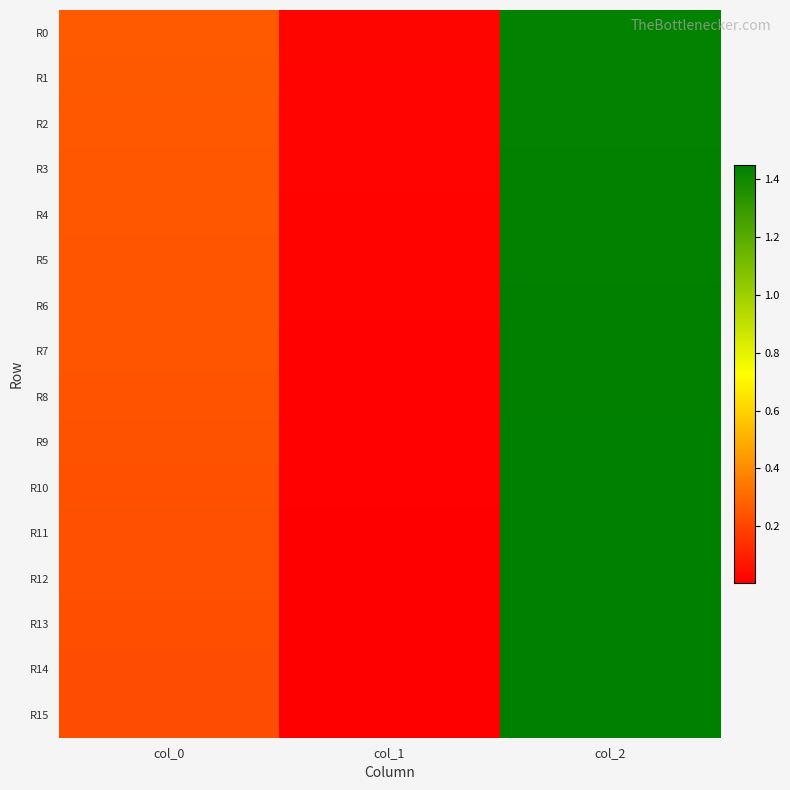

Which category has the highest value across all series?

col_2